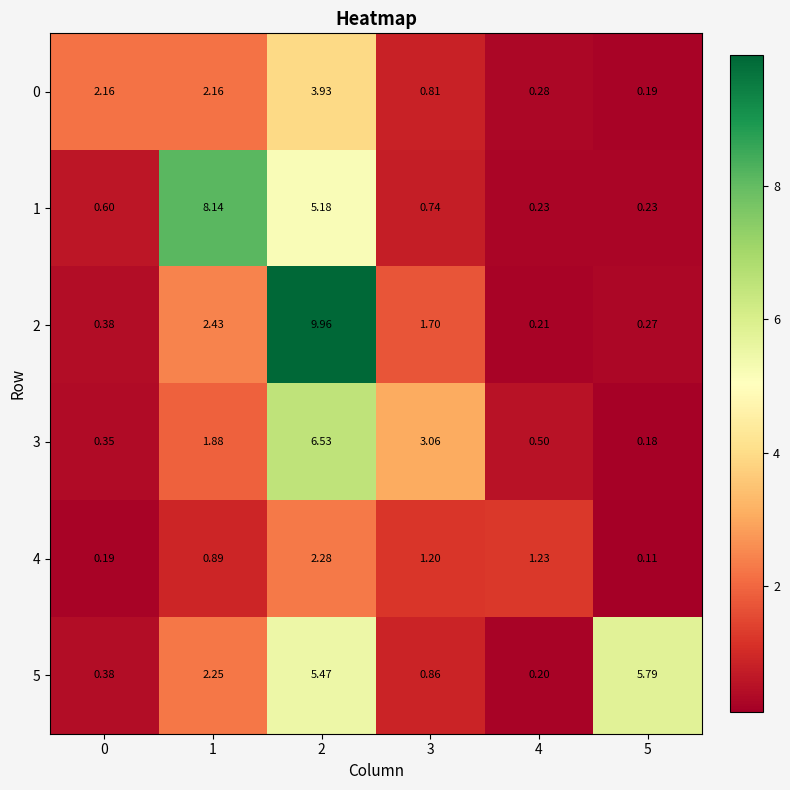

How many categories are shown in the chart?

6